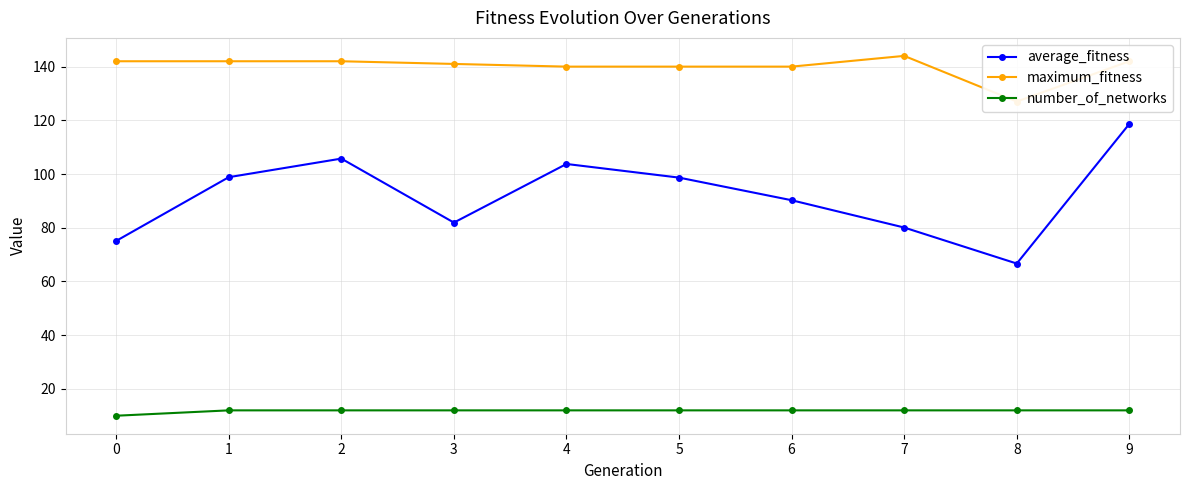

What is the sum of the number_of_networks values at 4 and 3?

24.0